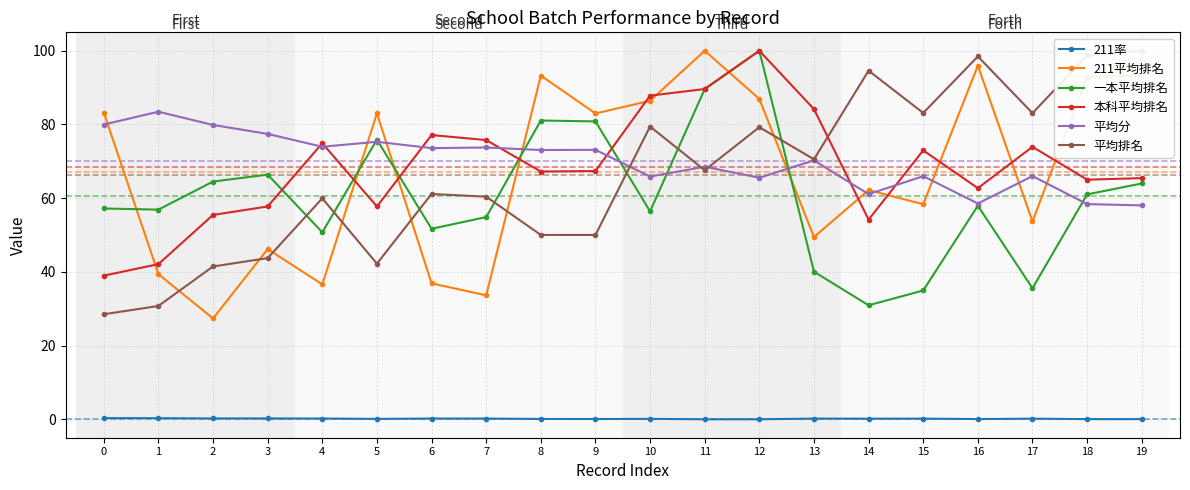

What is the sum of the 平均分 values at 15 and 8?

139.0